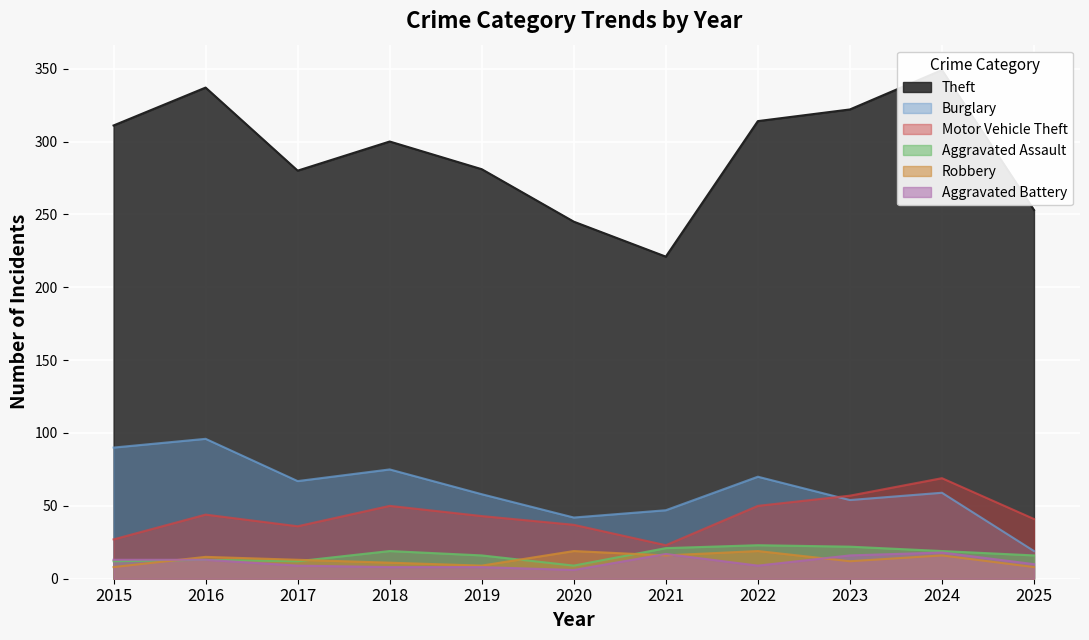

What is the greatest value displayed?

349